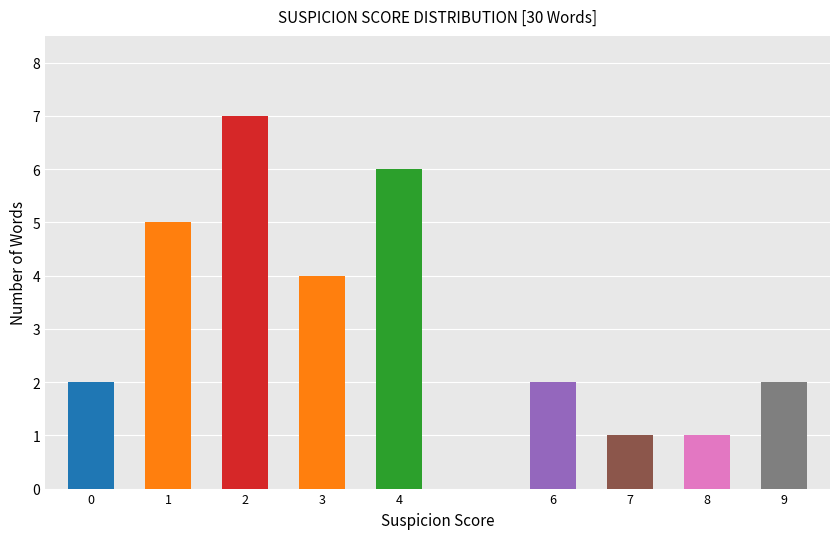

Reading left to right, extract all data points from this chart.

0=2	1=5	2=7	3=4	4=6	6=2	7=1	8=1	9=2